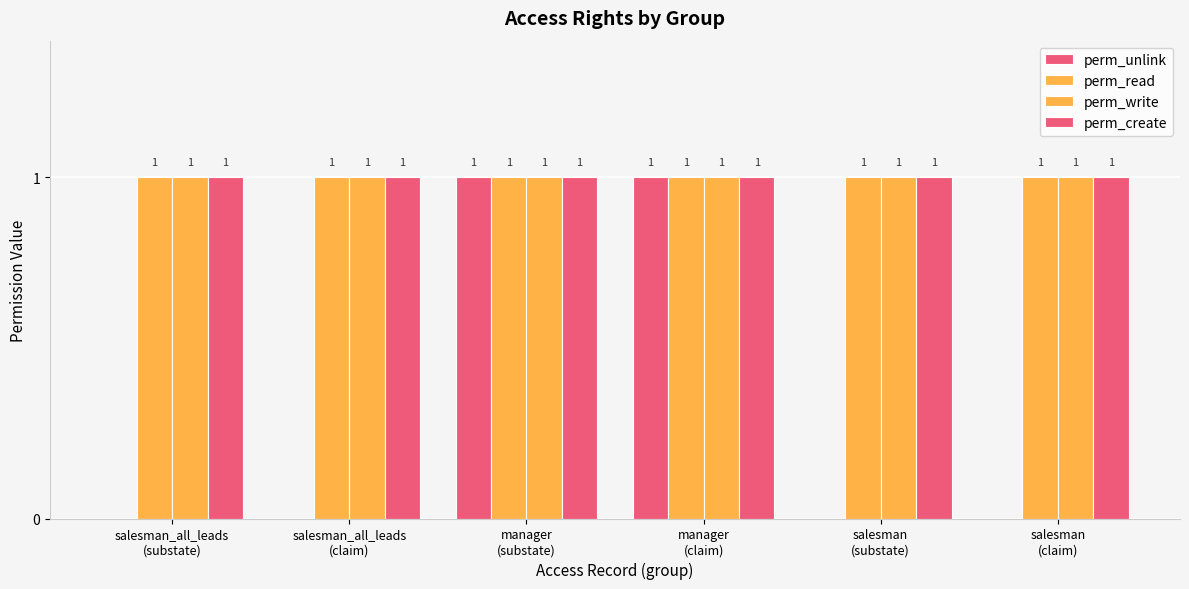

Count the perm_unlink values in the range 0 to 1.

6